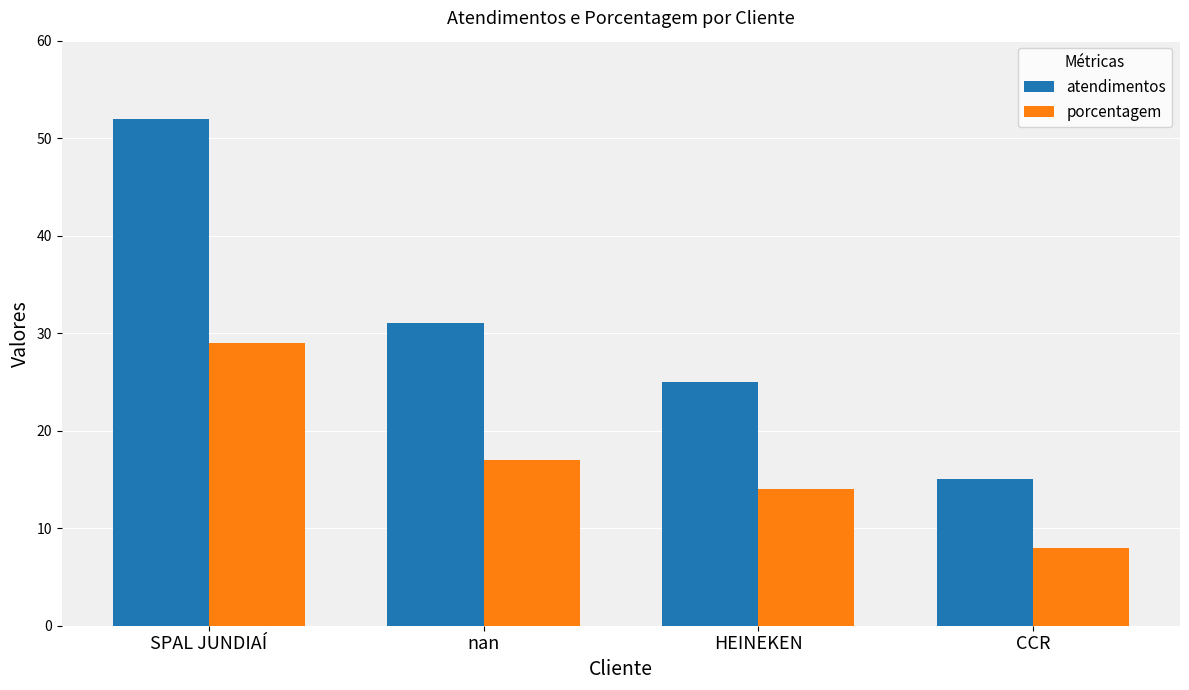

Which series has the largest range (max minus min)?

atendimentos